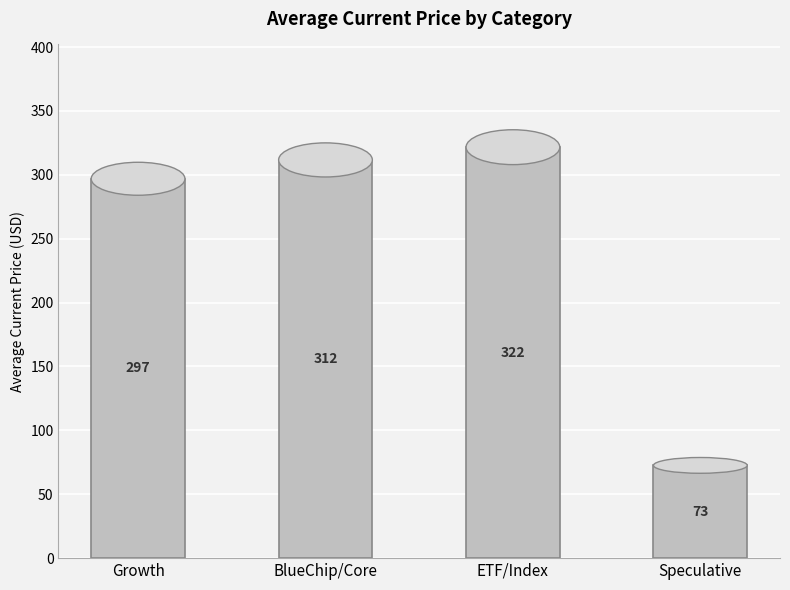

What is the greatest value displayed?

321.6